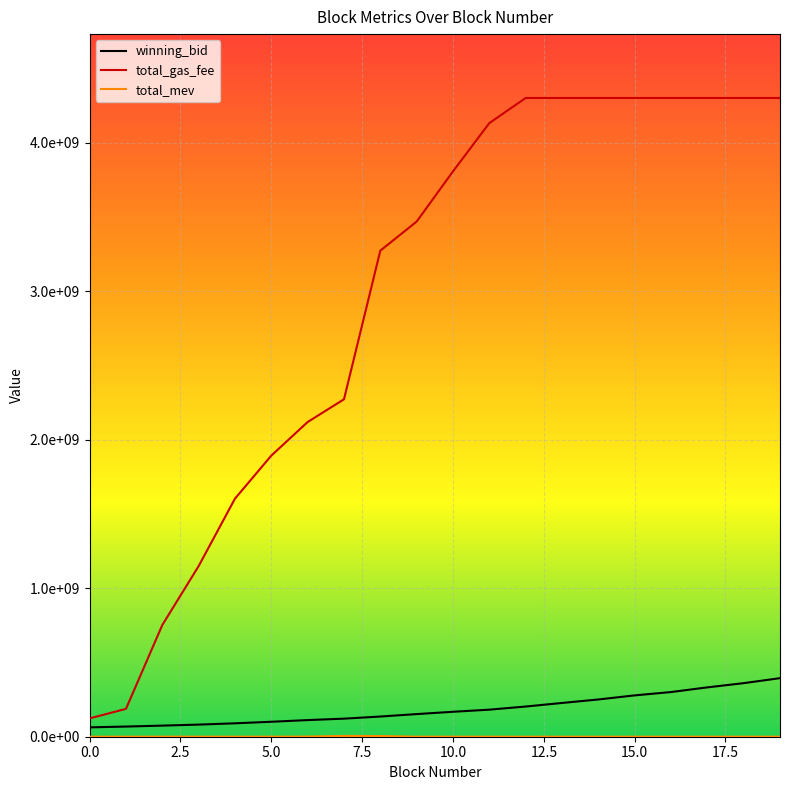

Does the chart display data point markers on the line(s)?

No